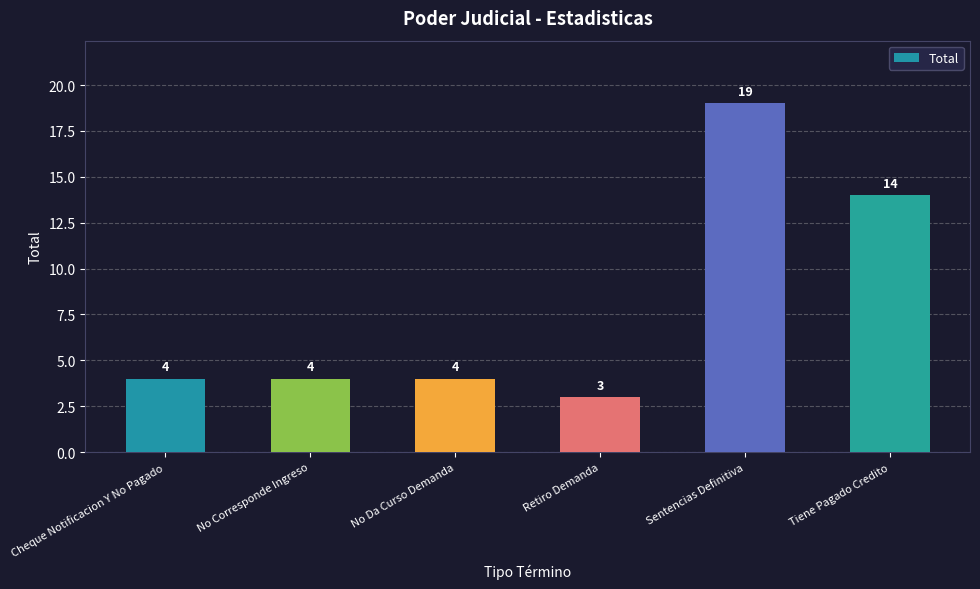

Approximately how many times larger is the value at Tiene Pagado Credito compared to No Corresponde Ingreso?

3.5